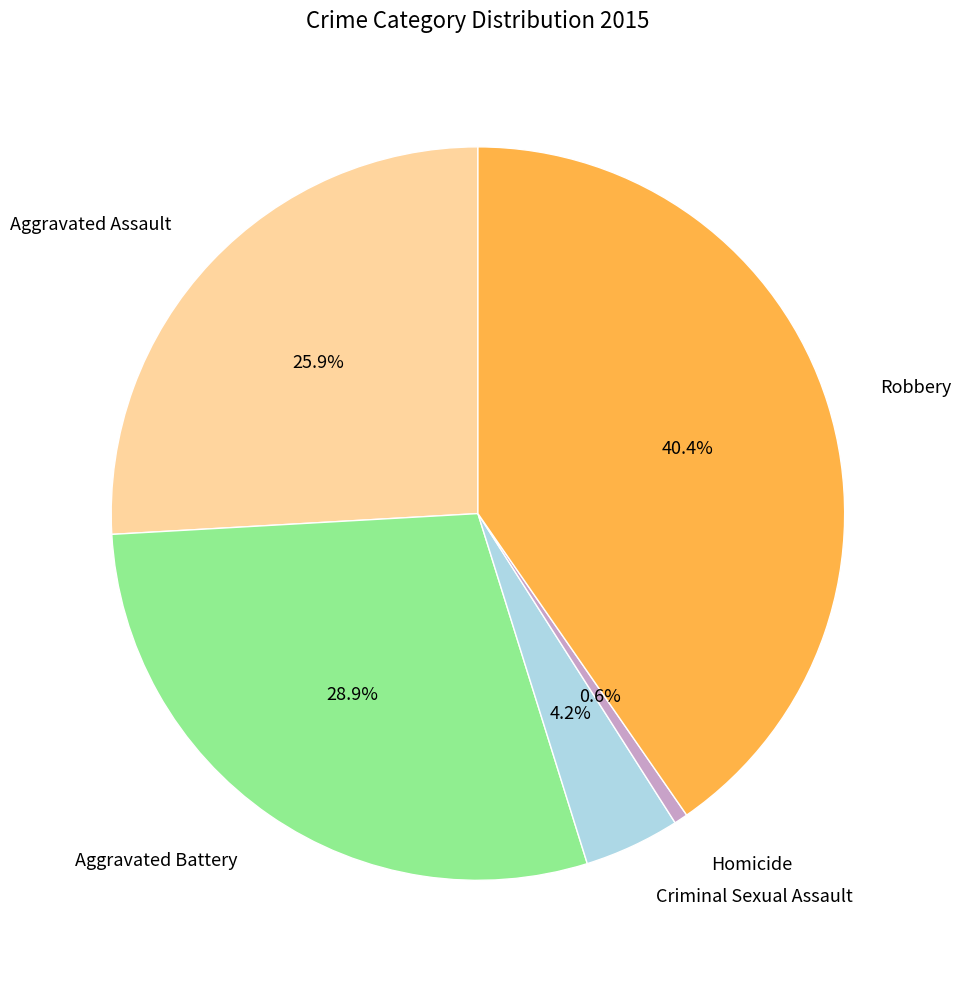

Between Robbery and Aggravated Battery, which is larger?

Robbery